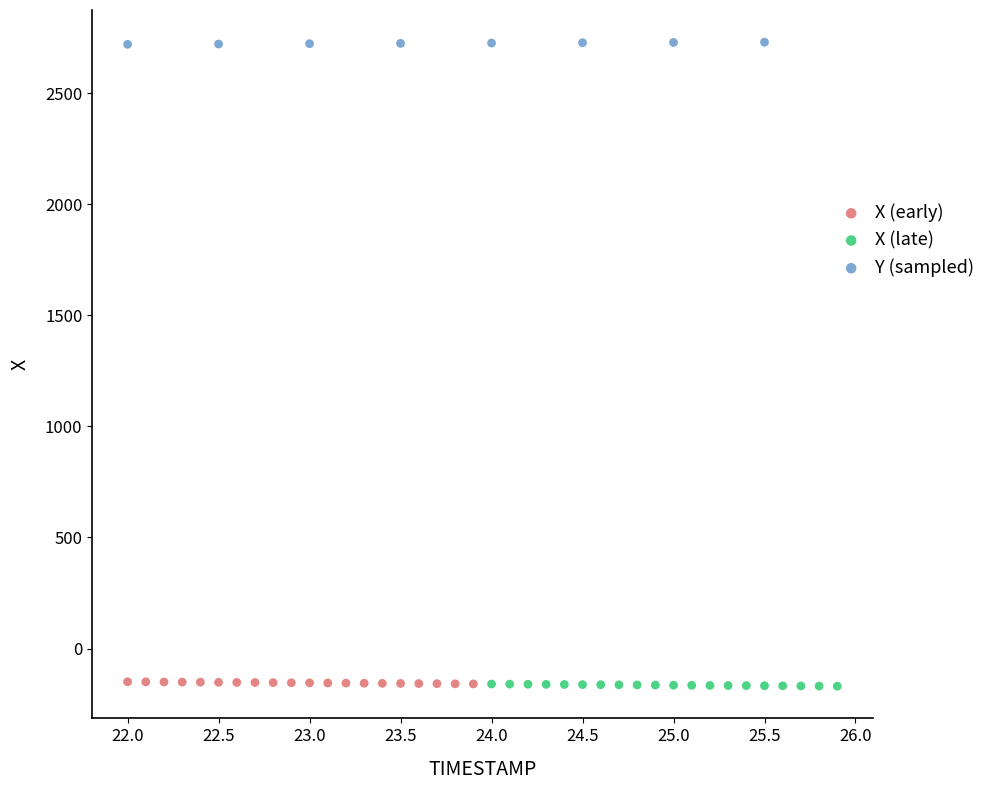

Which series reaches the maximum Y coordinate?

Y (sampled)